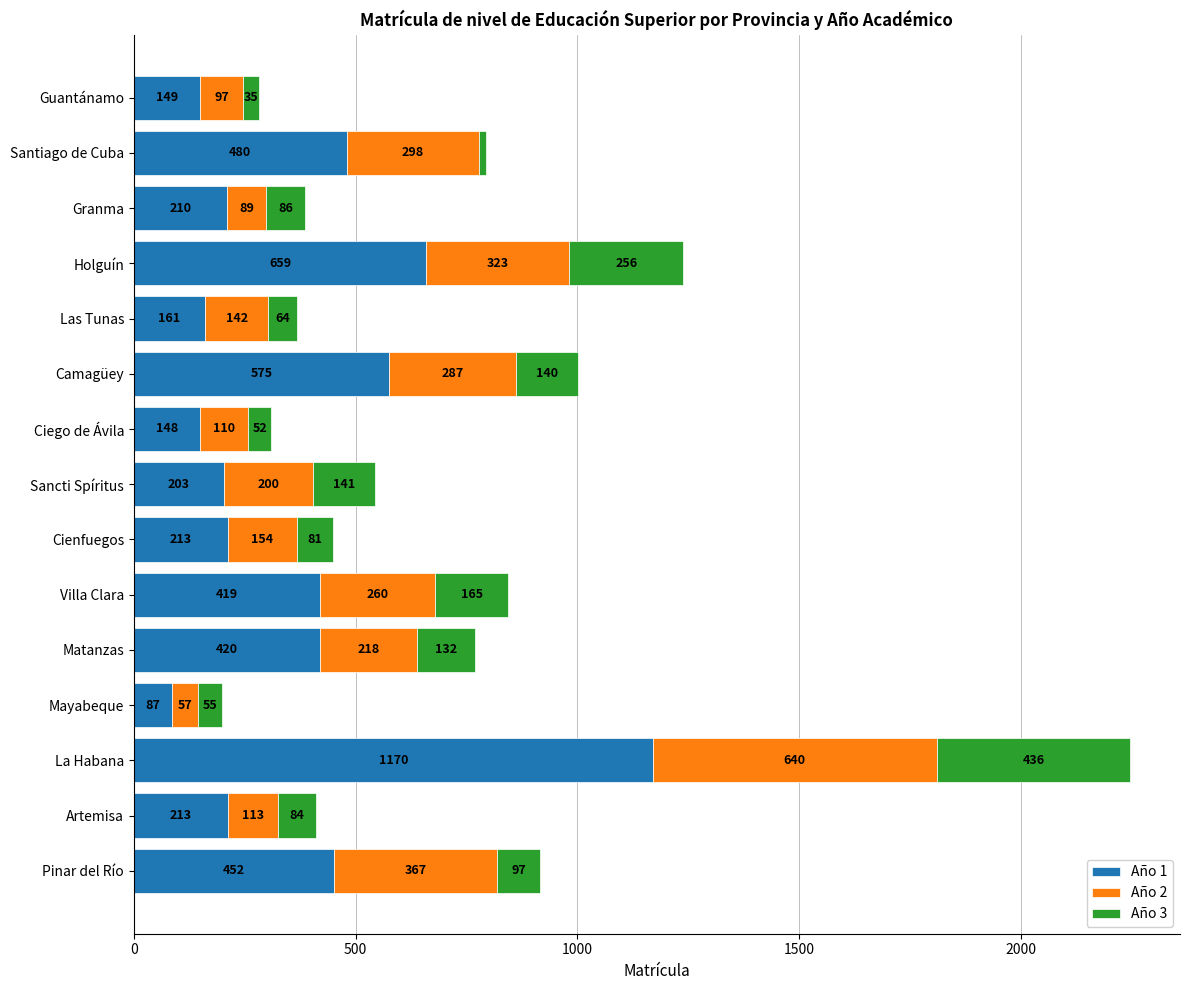

What is the sum of the Año 1 values at Camagüey and Artemisa?

788